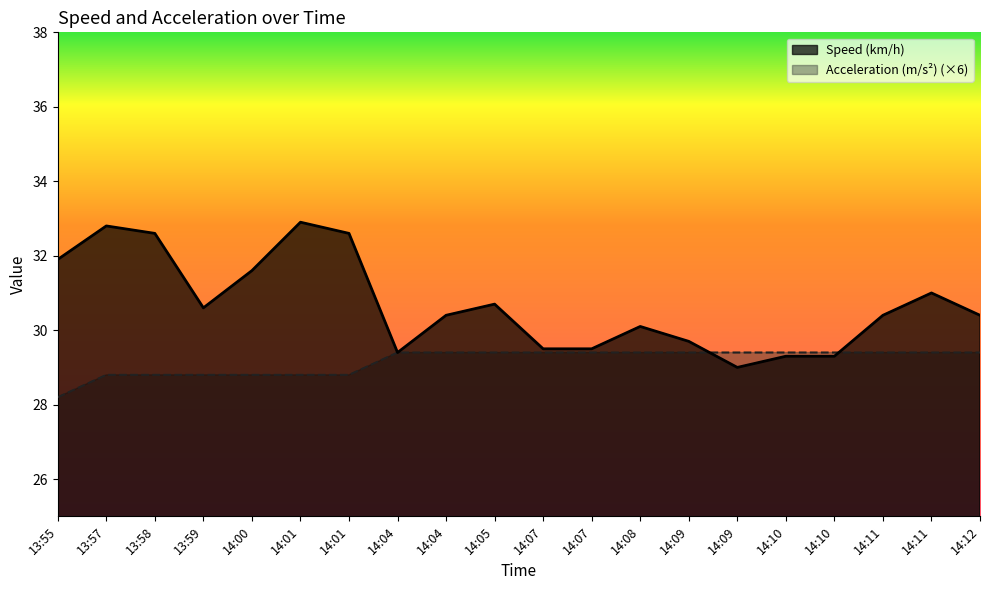

Between 14:09 and 14:10, which series saw the biggest shift?

Speed (km/h)